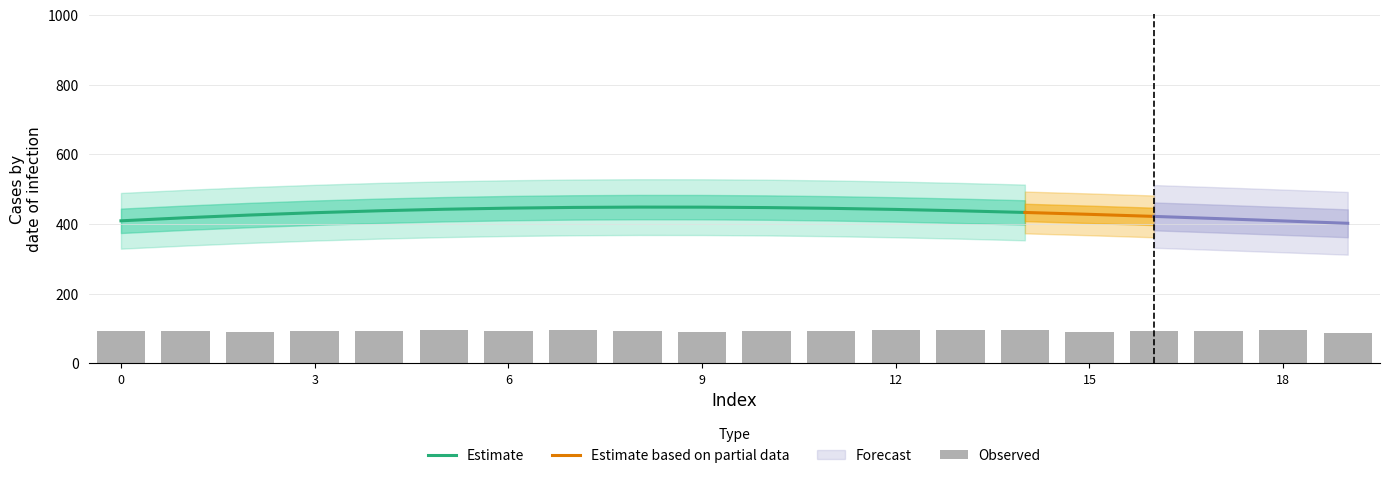

The value of Estimate at 9 is 794.3. True or false?

False